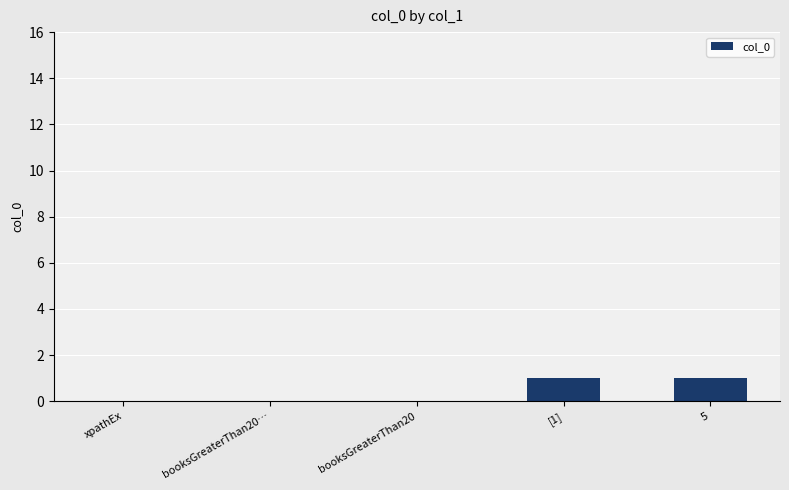

Reading left to right, transcribe all the data shown in this chart.

0	0	0	1	1